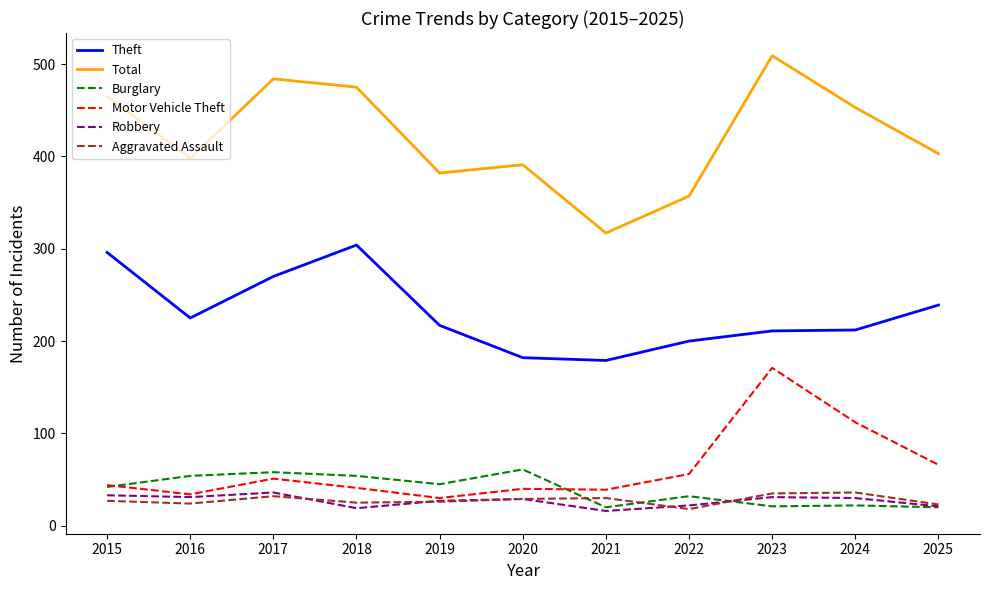

At which category is the sum across all series the highest?

2023